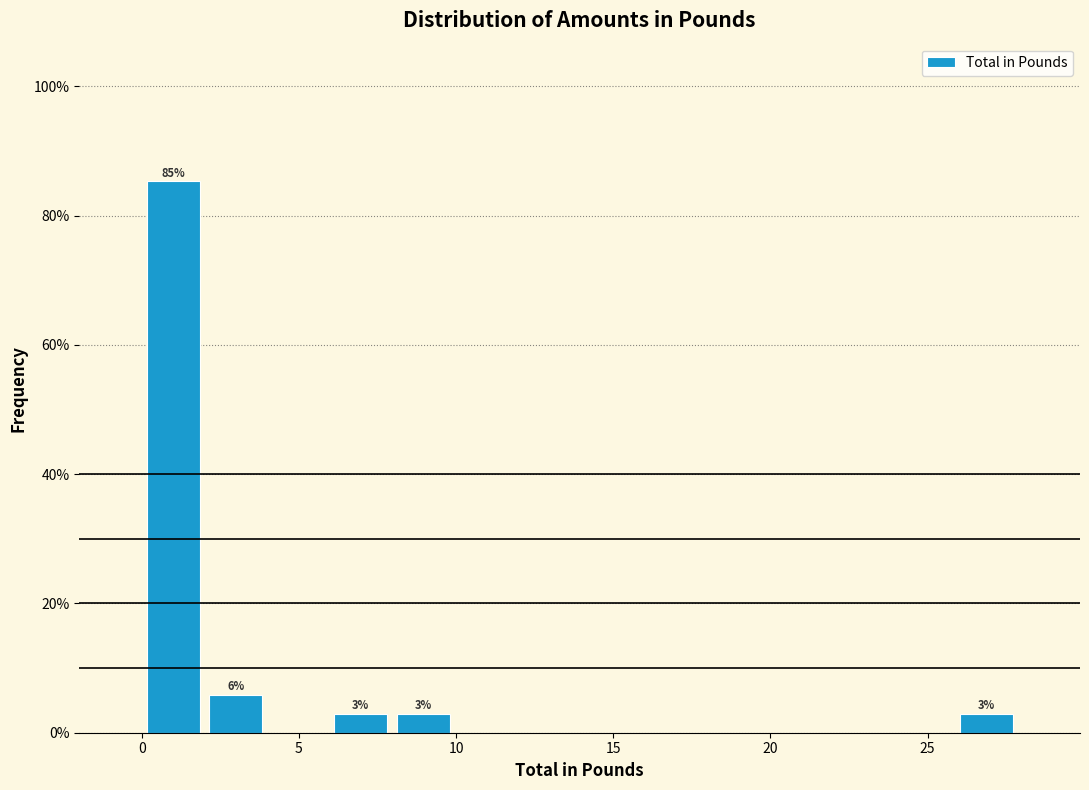

Read against the x-axis, roughly where is the centre of the tallest bar?

1.0